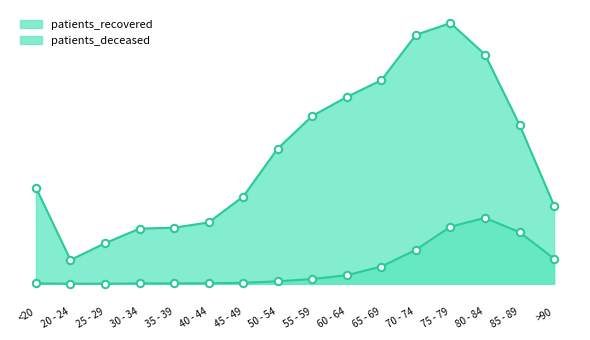

Which series reaches the minimum Y coordinate?

patients_deceased